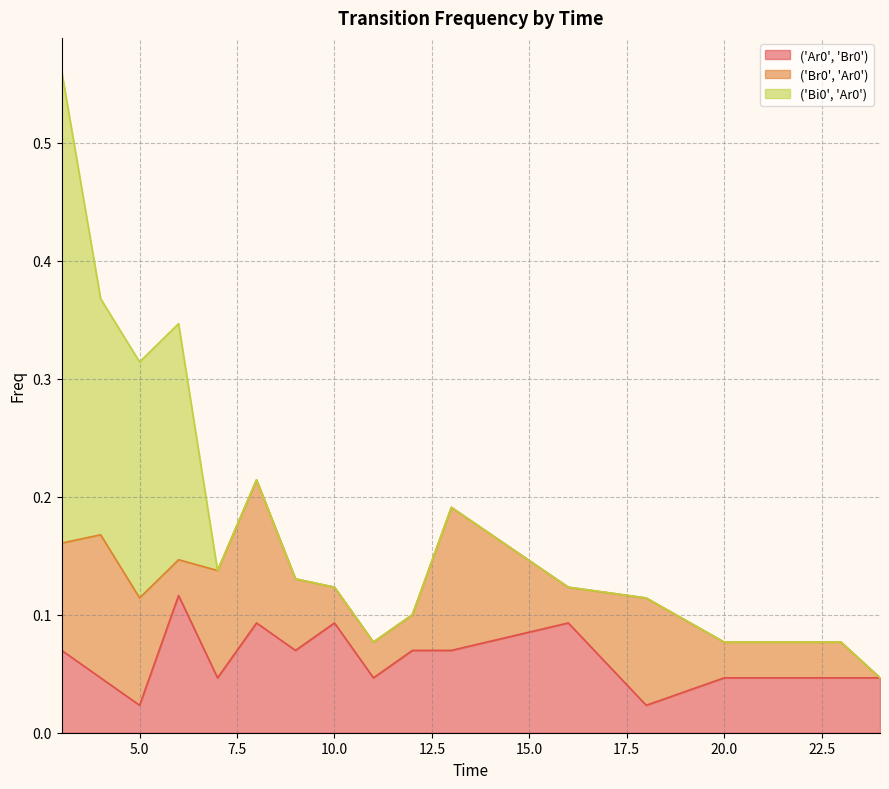

What are all the series names shown in the legend?

('Ar0', 'Br0'), ('Br0', 'Ar0'), ('Bi0', 'Ar0')